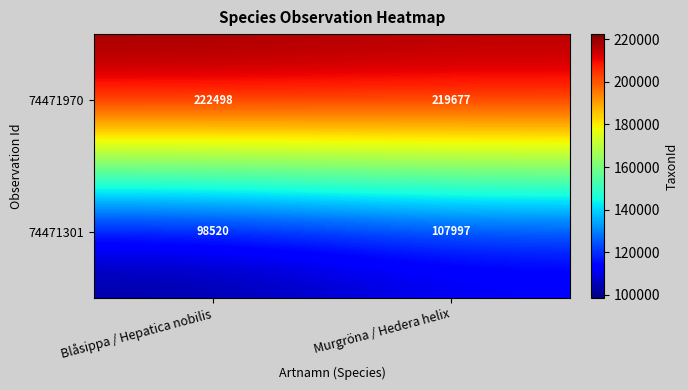

At which label does 74471970 reach its peak?

Blåsippa / Hepatica nobilis